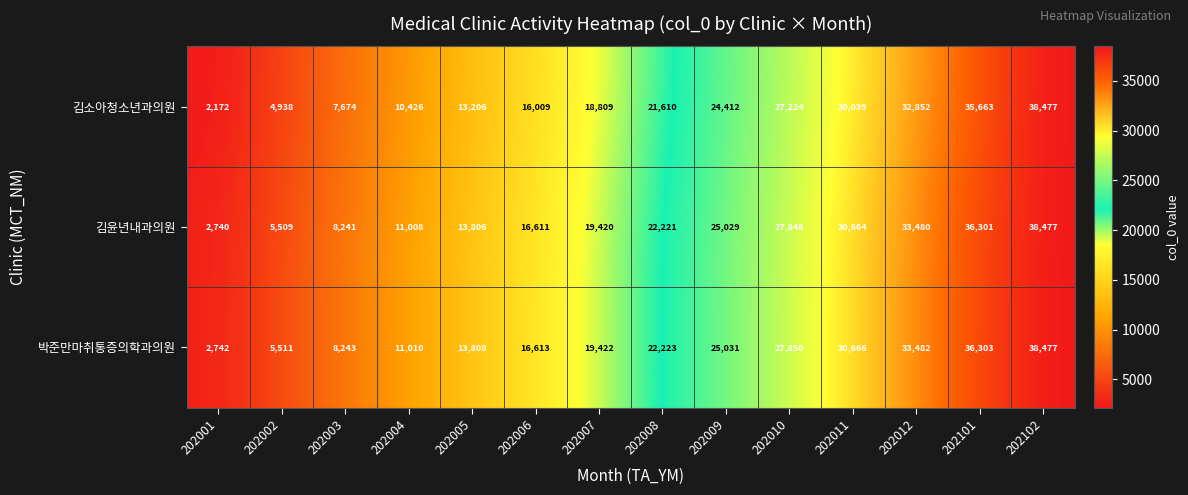

At how many categories does at least one series exceed 22335?

6